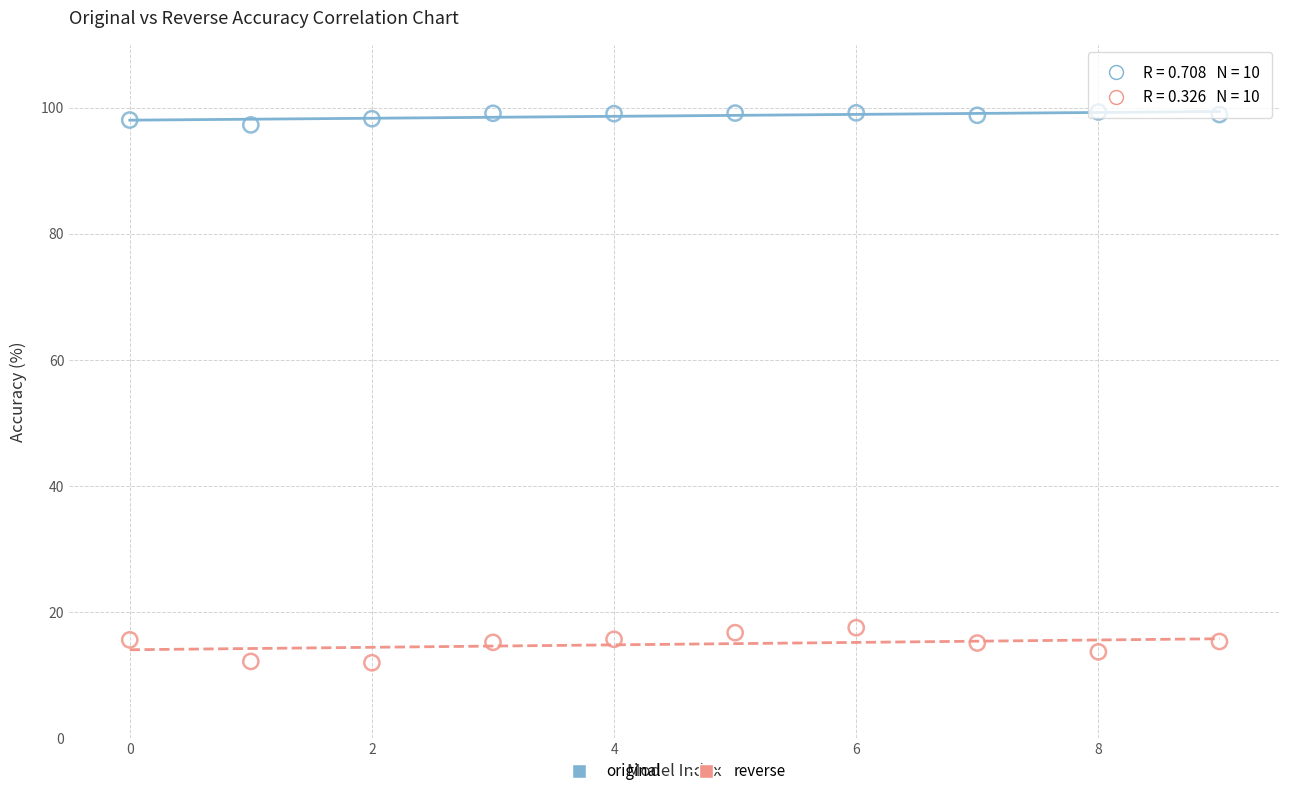

Which series has the widest spread of Y values?

reverse